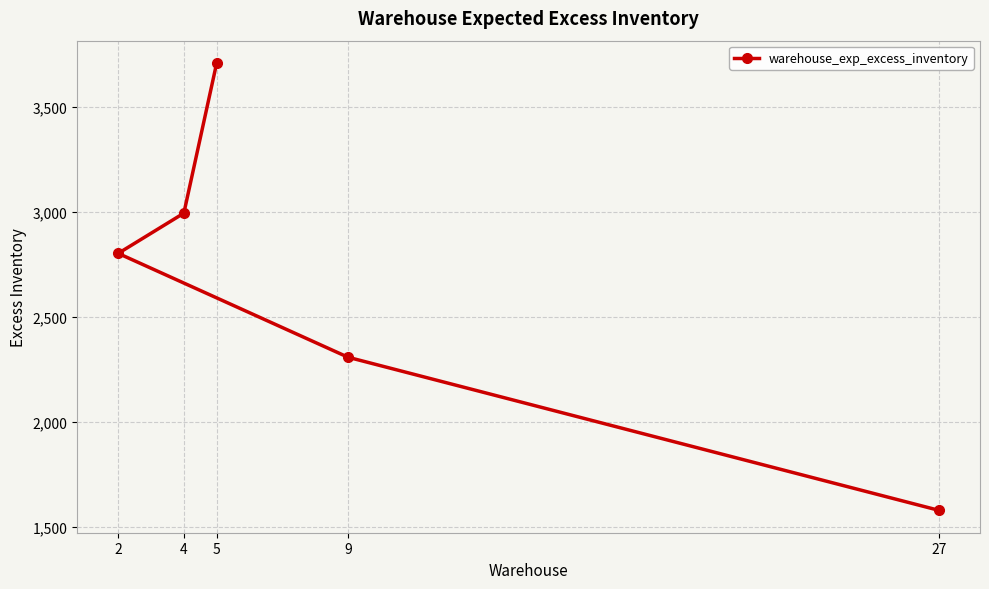

Does the chart display data point markers on the line(s)?

Yes